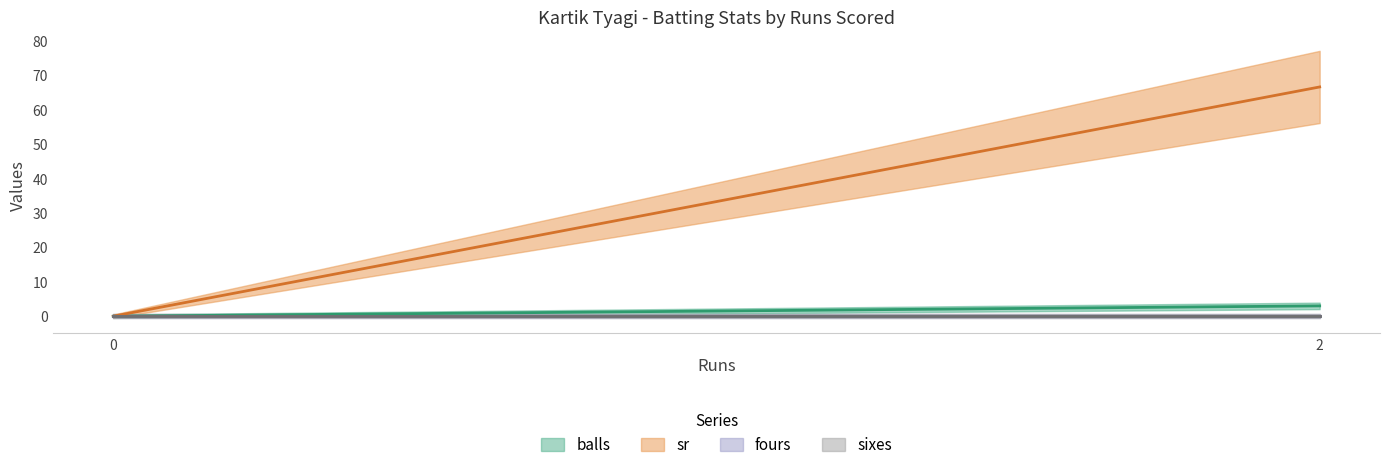

How many lines are shown in the chart?

4